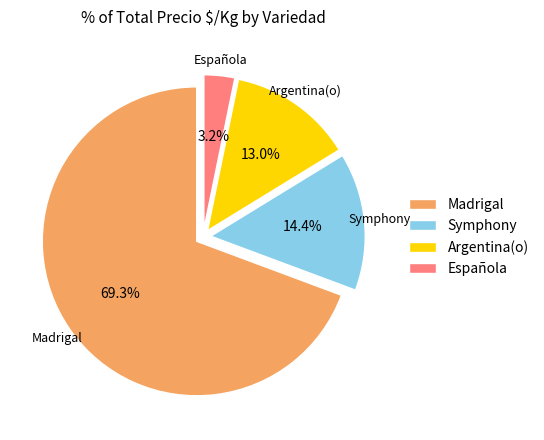

What percentage is NOT represented by Symphony?

85.6%